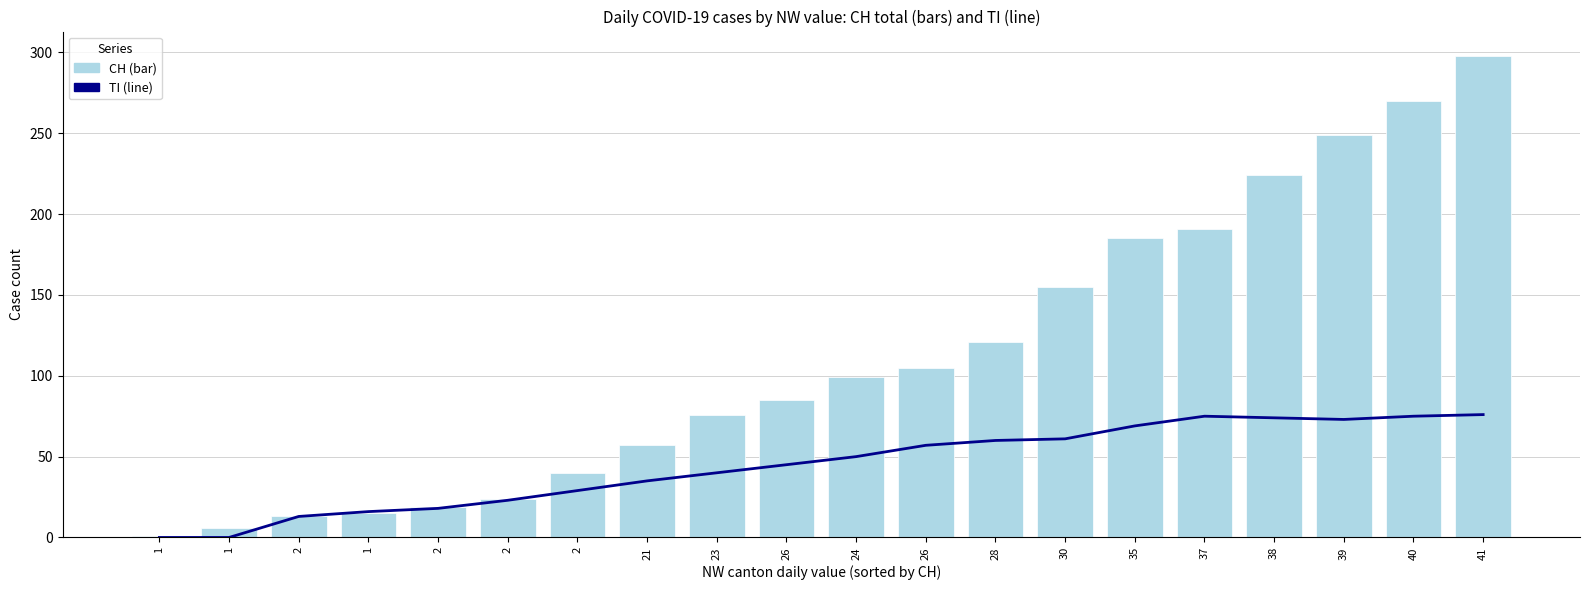

Read the CH value at 28.

121